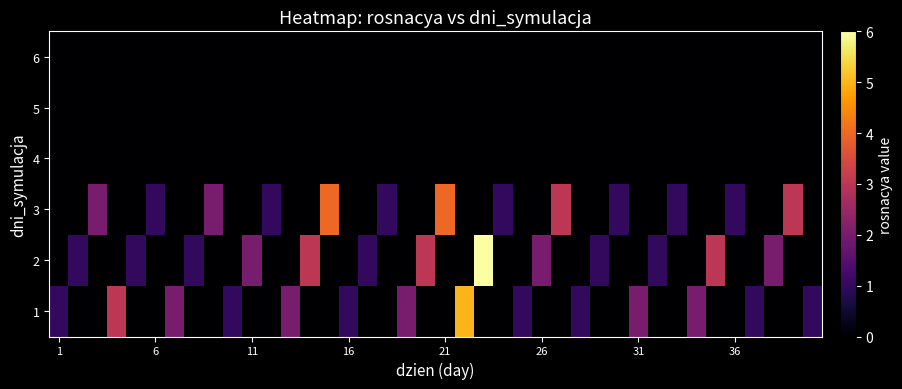

Which series has the largest total across all categories?

2